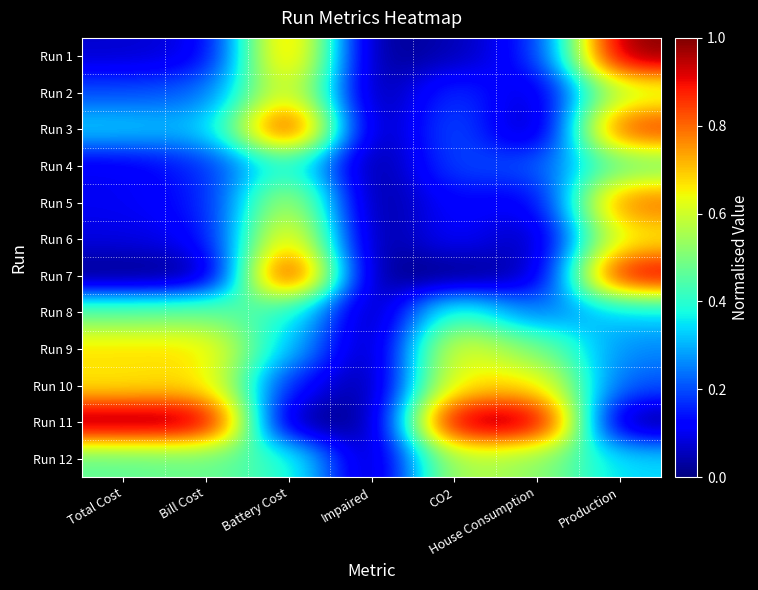

Reading left to right, transcribe all the data shown in this chart.

Run 1: Total Cost=0.1	Bill Cost=0.1	Battery Cost=0.8	Impaired=0.0	CO2=0.0	House Consumption=0.1	Production=1.0
Run 2: Total Cost=0.2	Bill Cost=0.2	Battery Cost=0.7	Impaired=0.0	CO2=0.2	House Consumption=0.1	Production=0.6
Run 3: Total Cost=0.3	Bill Cost=0.3	Battery Cost=1.0	Impaired=0.0	CO2=0.2	House Consumption=0.0	Production=0.9
Run 4: Total Cost=0.1	Bill Cost=0.2	Battery Cost=0.4	Impaired=0.0	CO2=0.2	House Consumption=0.2	Production=0.5
Run 5: Total Cost=0.1	Bill Cost=0.1	Battery Cost=0.6	Impaired=0.0	CO2=0.1	House Consumption=0.1	Production=0.8
Run 6: Total Cost=0.1	Bill Cost=0.1	Battery Cost=0.7	Impaired=0.0	CO2=0.1	House Consumption=0.0	Production=0.7
Run 7: Total Cost=0.0	Bill Cost=0.0	Battery Cost=1.0	Impaired=0.0	CO2=0.0	House Consumption=0.0	Production=0.9
Run 8: Total Cost=0.5	Bill Cost=0.5	Battery Cost=0.4	Impaired=0.0	CO2=0.4	House Consumption=0.2	Production=0.3
Run 9: Total Cost=0.7	Bill Cost=0.7	Battery Cost=0.3	Impaired=0.0	CO2=0.7	House Consumption=0.5	Production=0.3
Run 10: Total Cost=0.7	Bill Cost=0.7	Battery Cost=0.1	Impaired=0.0	CO2=0.7	House Consumption=0.7	Production=0.2
Run 11: Total Cost=1.0	Bill Cost=1.0	Battery Cost=0.0	Impaired=0.0	CO2=1.0	House Consumption=1.0	Production=0.0
Run 12: Total Cost=0.5	Bill Cost=0.5	Battery Cost=0.4	Impaired=0.0	CO2=0.6	House Consumption=0.5	Production=0.3